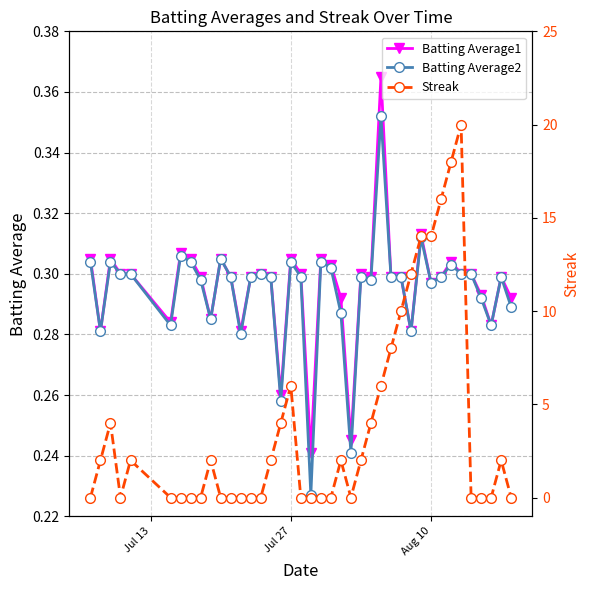

Count the Batting Average1 values in the range 0 to 1.

40